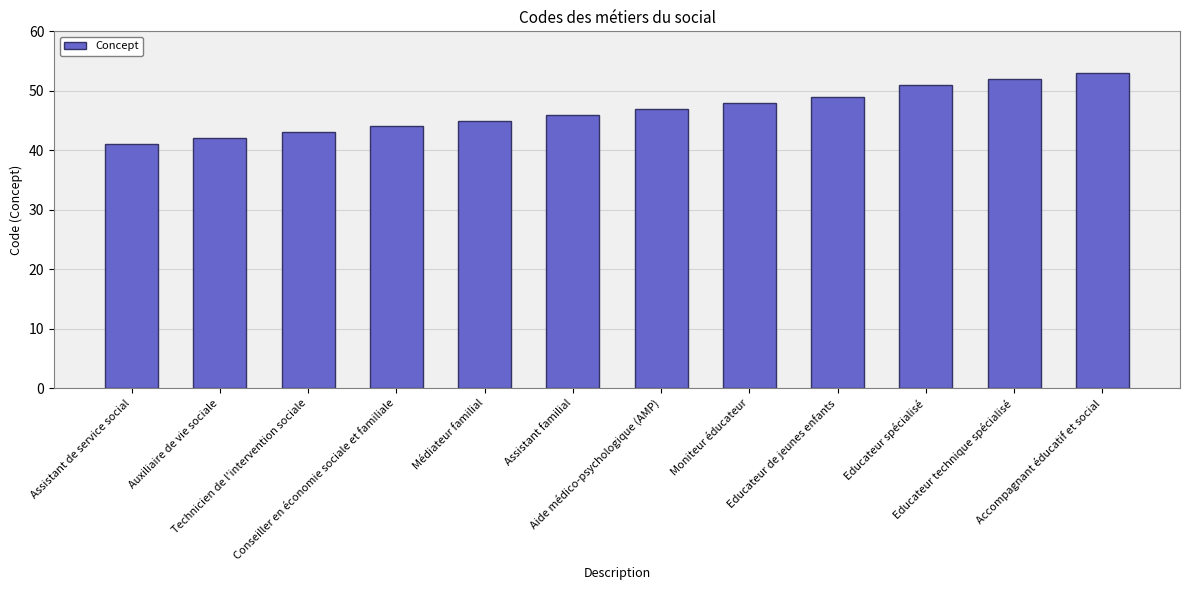

Reading left to right, extract all data points from this chart.

41	42	43	44	45	46	47	48	49	51	52	53